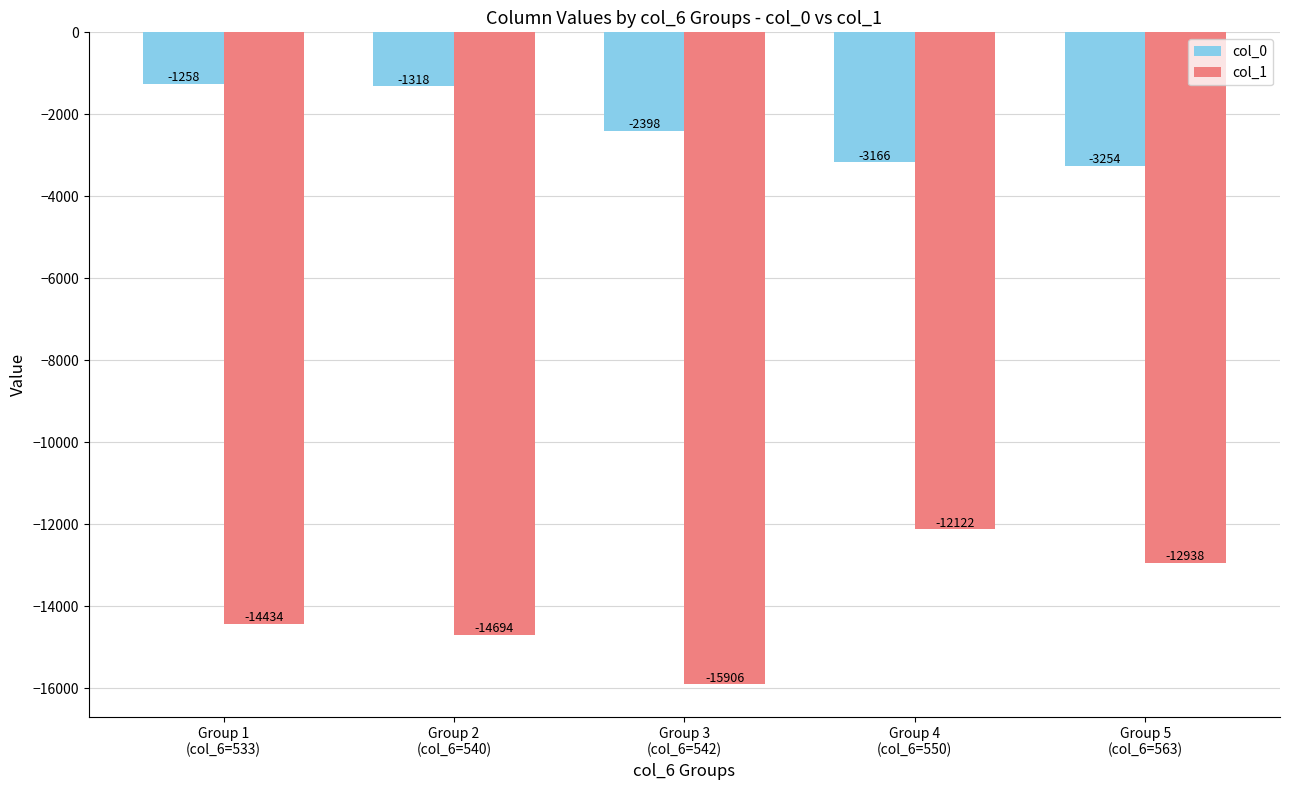

Is the value of col_1 at Group 5
(col_6=563) greater than the value of col_0 at Group 5
(col_6=563)?

No